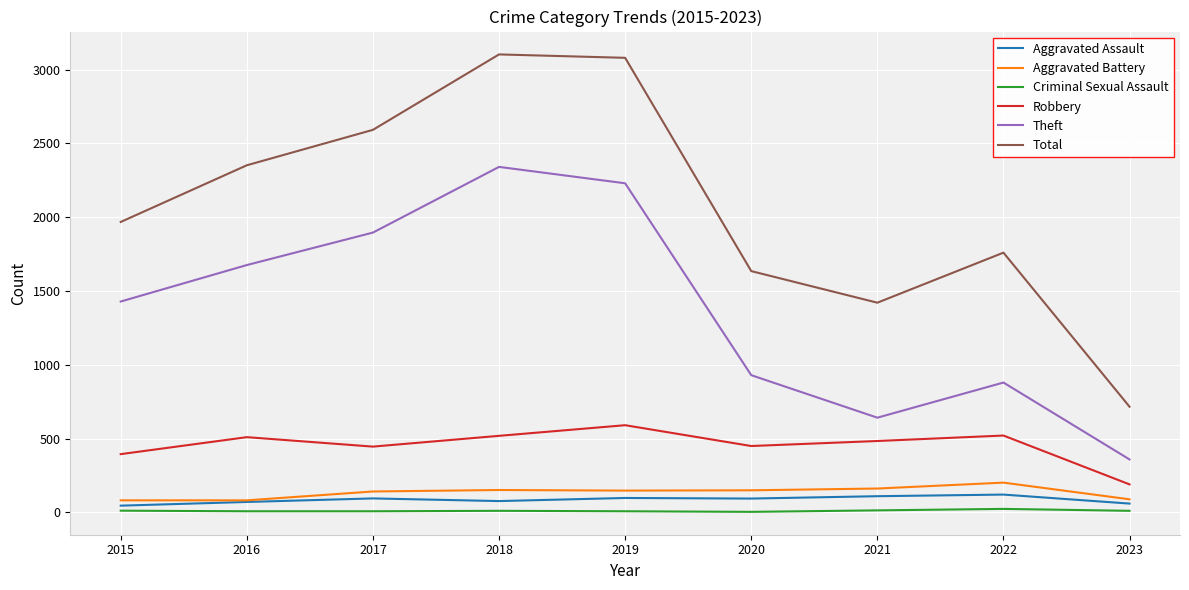

True or false: Aggravated Battery and Robbery cross at least once.

False